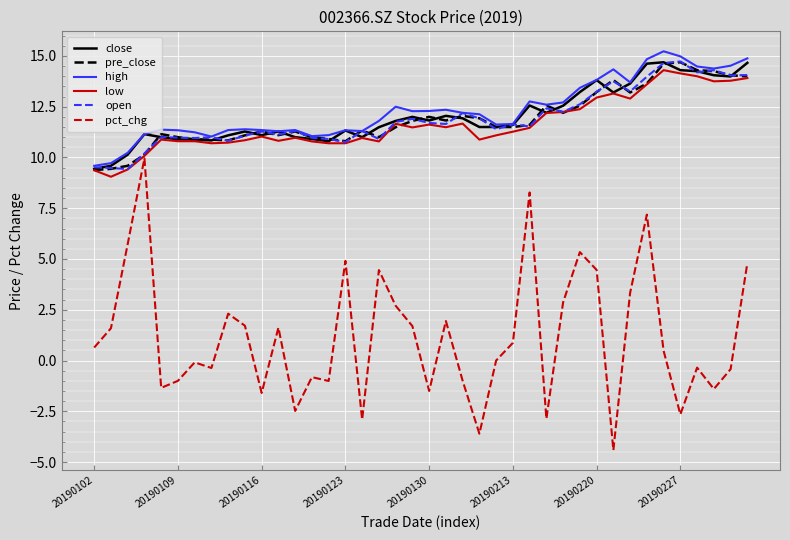

What is the lowest value of the low series?

9.1